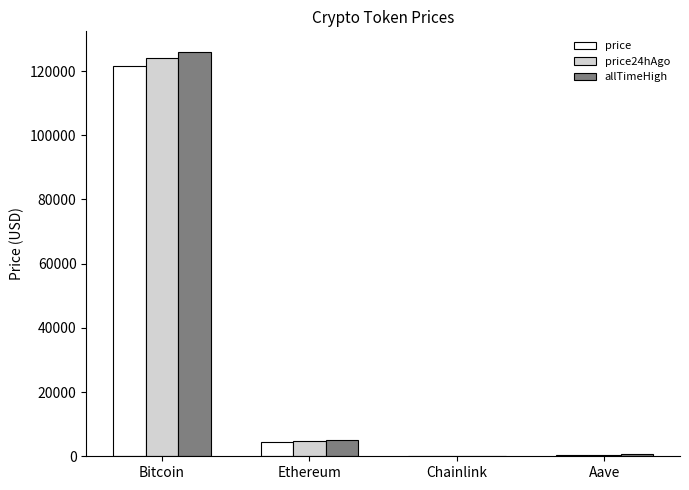

What is the sum of all allTimeHigh values?

131740.4